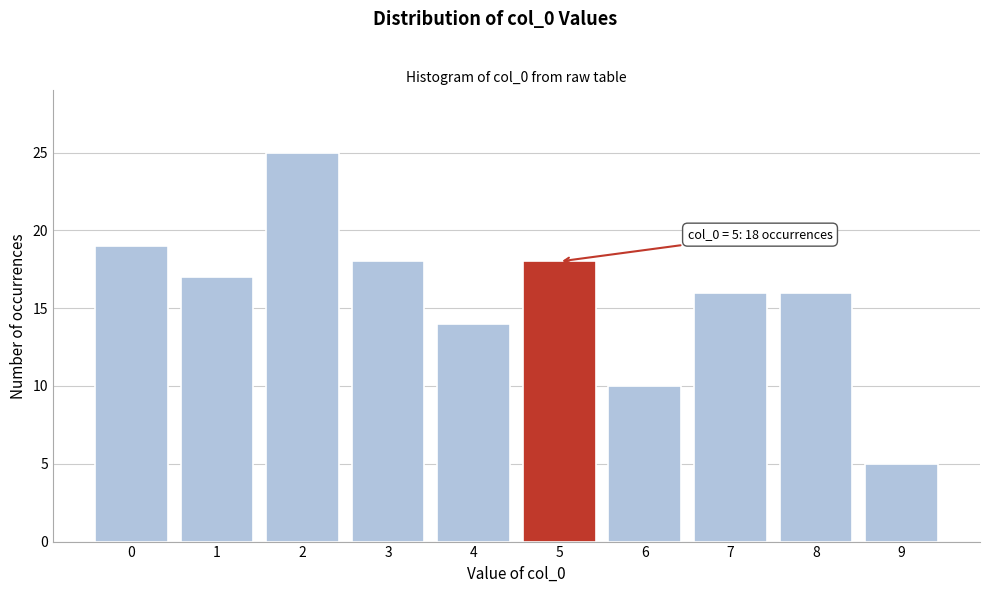

Reading left to right, what are all the values shown in this chart?

19	17	25	18	14	18	10	16	16	5